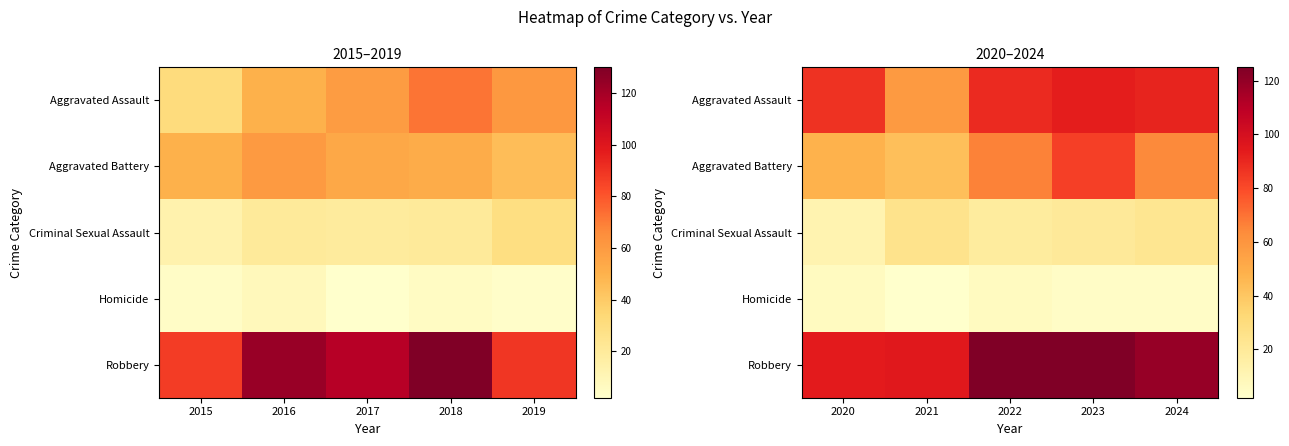

Which has a higher value, 2019 or 2018?

2018